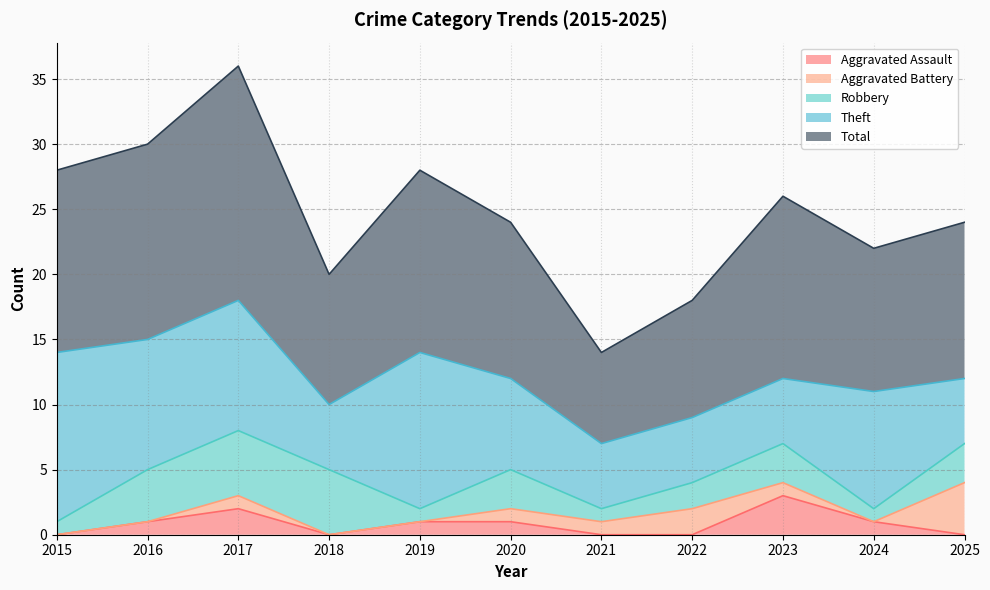

Reading left to right, list all the values displayed in this chart.

Aggravated Assault: 0	1	2	0	1	1	0	0	3	1	0
Aggravated Battery: 0	0	1	0	0	1	1	2	1	0	4
Robbery: 1	4	5	5	1	3	1	2	3	1	3
Theft: 13	10	10	5	12	7	5	5	5	9	5
Total: 14	15	18	10	14	12	7	9	14	11	12